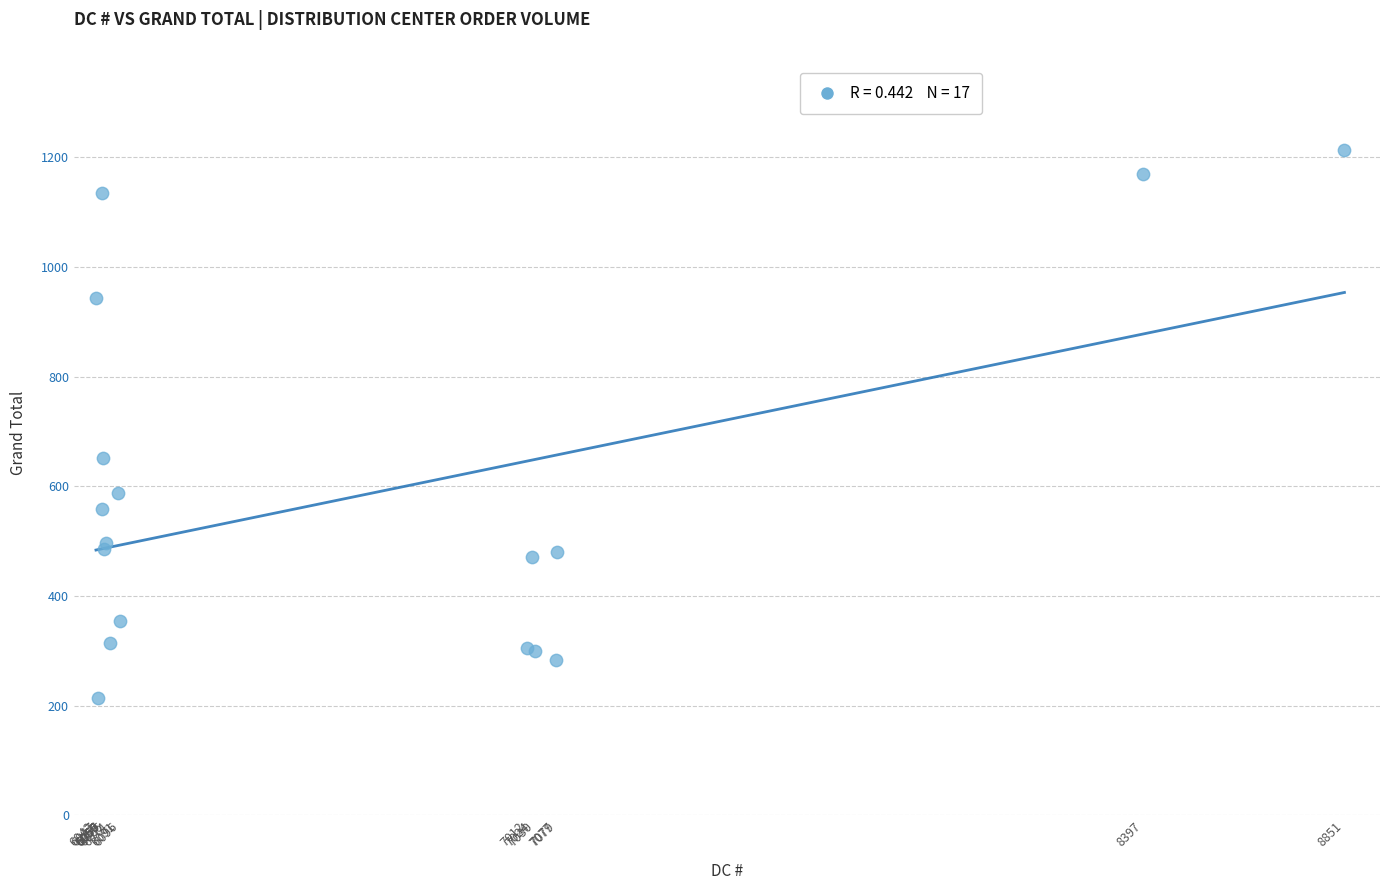

What Y value in the scatter plot is closest to 714?

652